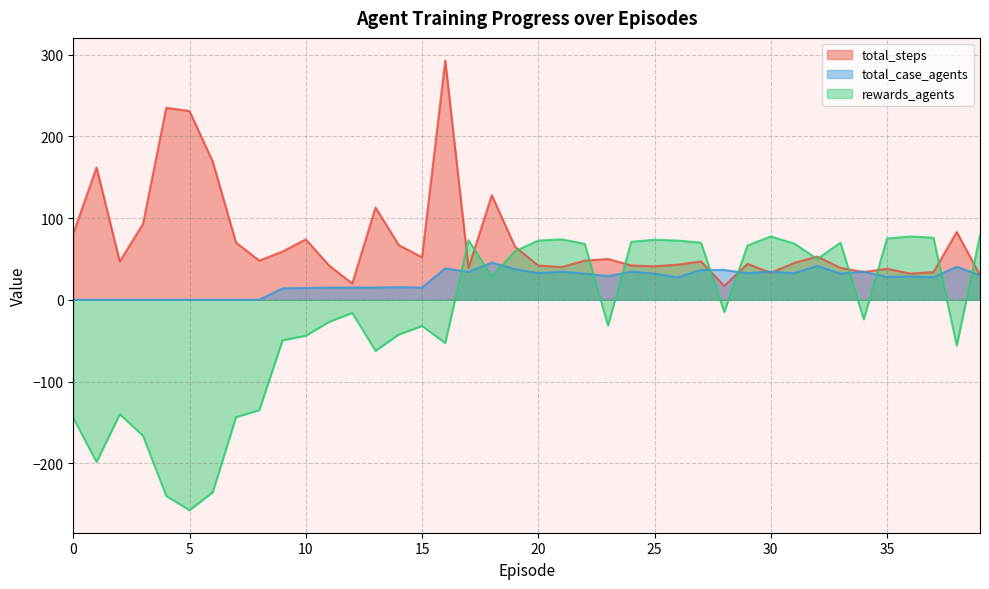

Is the value of total_case_agents at 10 greater than the value of total_steps at 14?

No